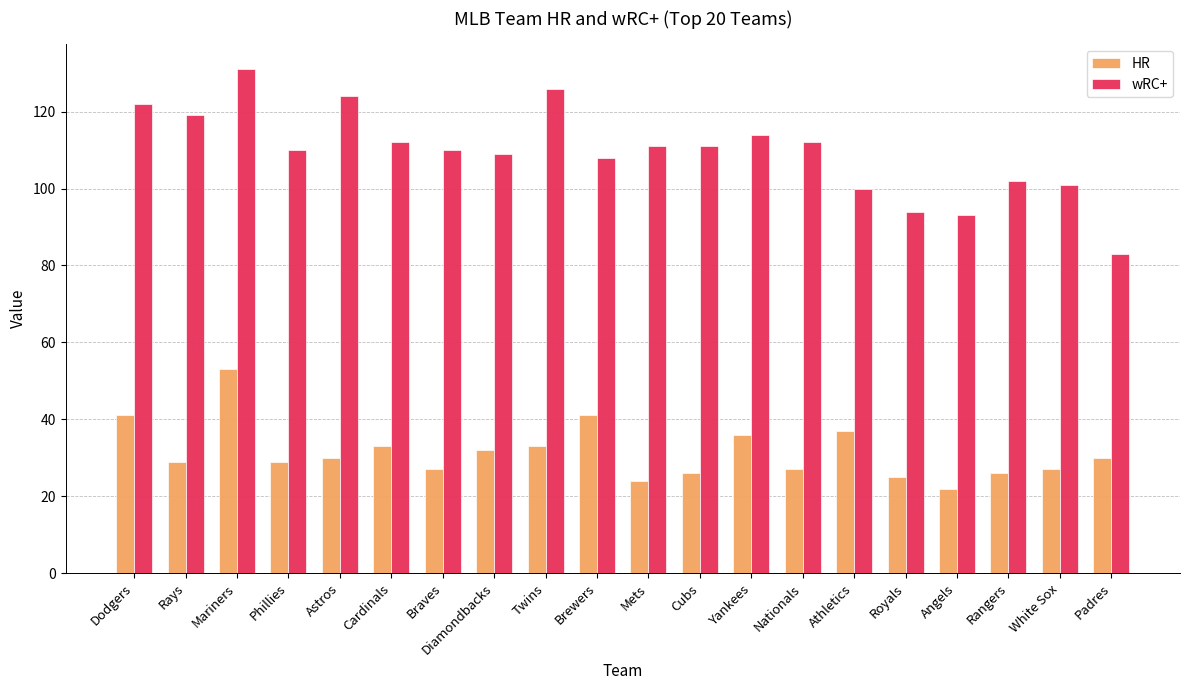

At White Sox, list the series in order from largest to smallest.

wRC+, HR